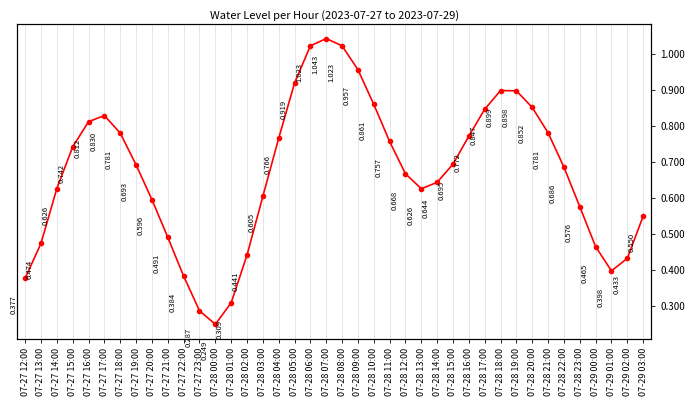

Which has a higher value, 07-28 14:00 or 07-28 16:00?

07-28 16:00